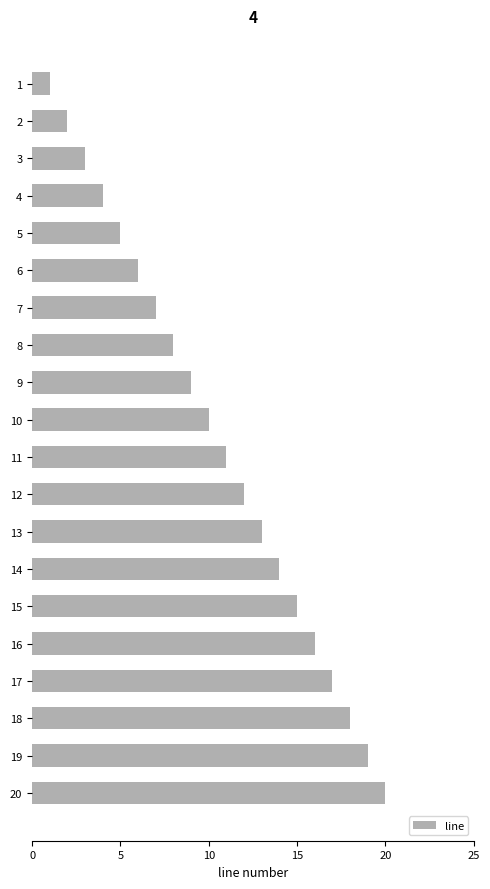

The chart shows a value of 16 at 16. True or false?

True